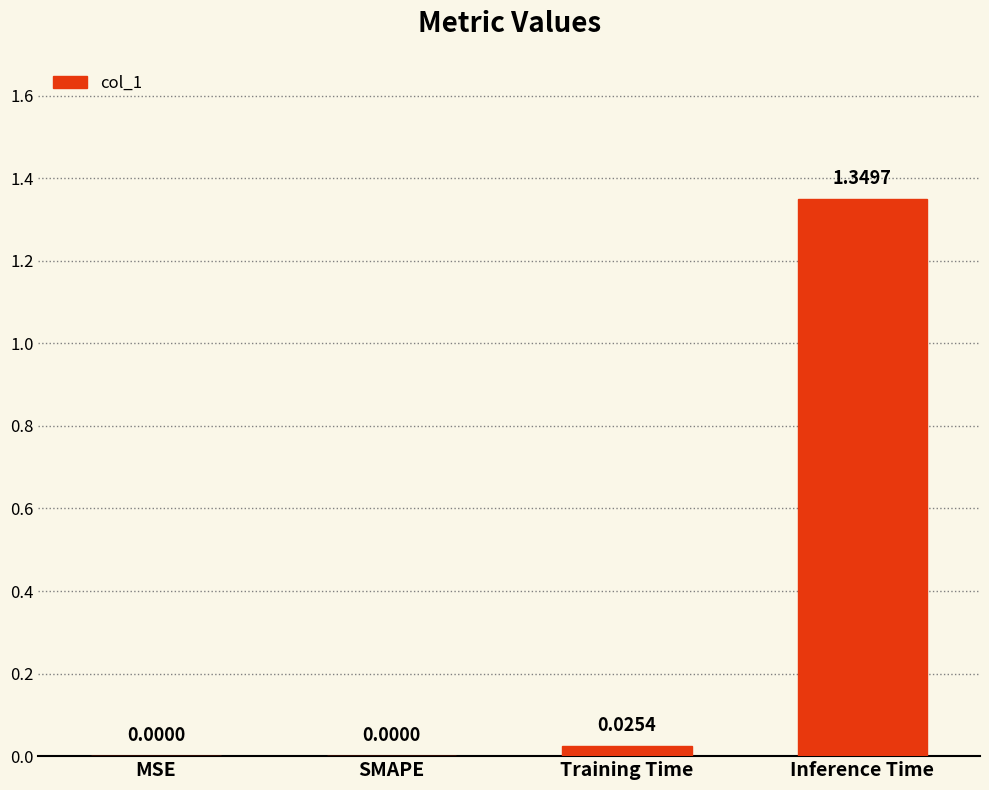

Are the bars horizontal?

No